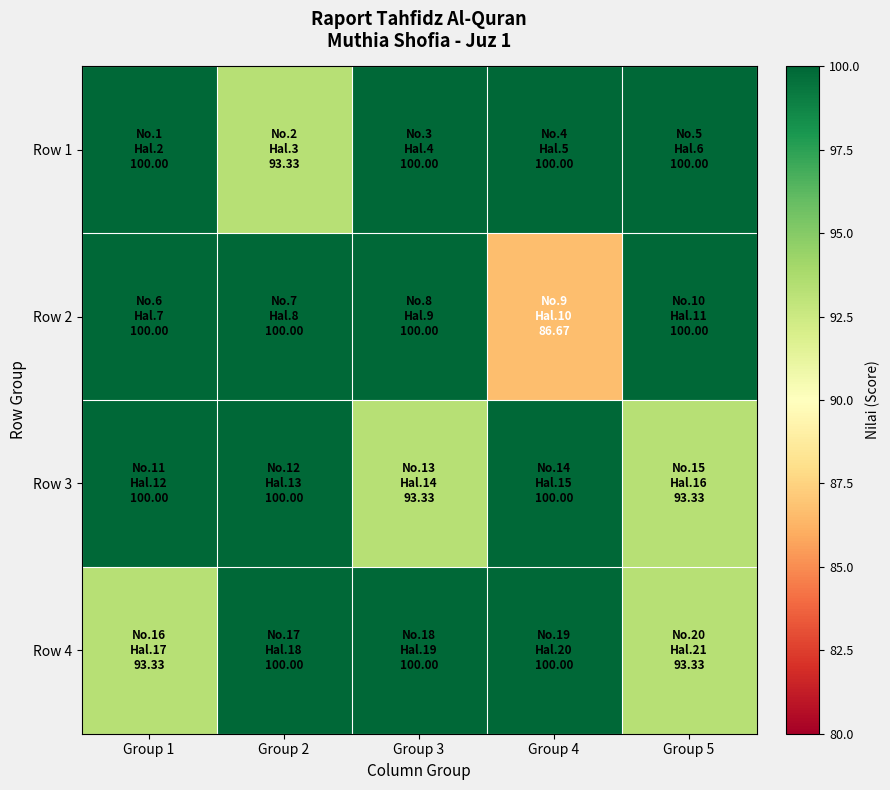

Reading right to left, list all the values displayed in this chart.

Row 1: Group 5=100.0	Group 4=100.0	Group 3=100.0	Group 2=93.3	Group 1=100.0
Row 2: Group 5=100.0	Group 4=86.7	Group 3=100.0	Group 2=100.0	Group 1=100.0
Row 3: Group 5=93.3	Group 4=100.0	Group 3=93.3	Group 2=100.0	Group 1=100.0
Row 4: Group 5=93.3	Group 4=100.0	Group 3=100.0	Group 2=100.0	Group 1=93.3